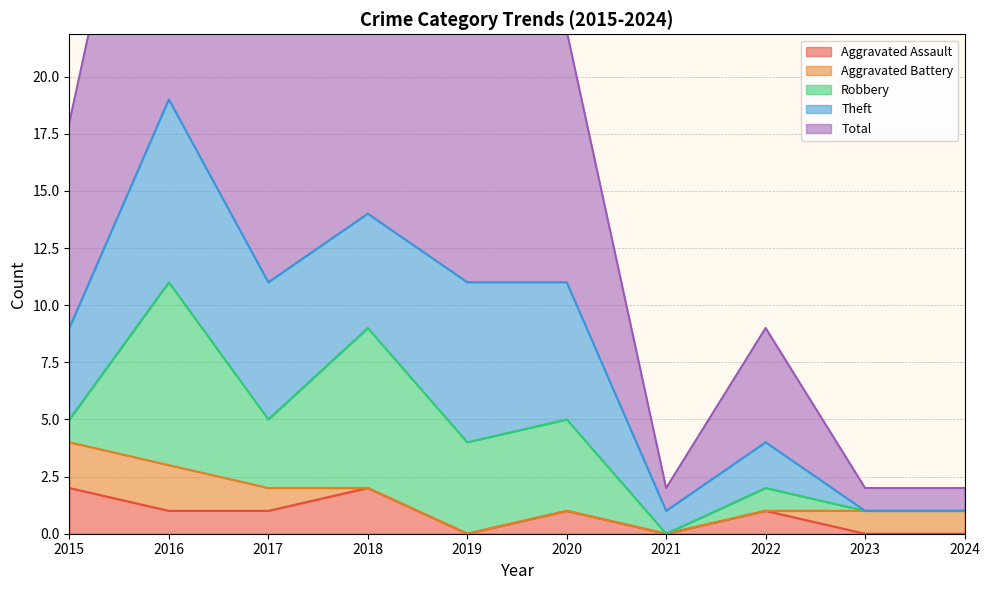

True or false: Robbery has a value of 1 at 2022.

False